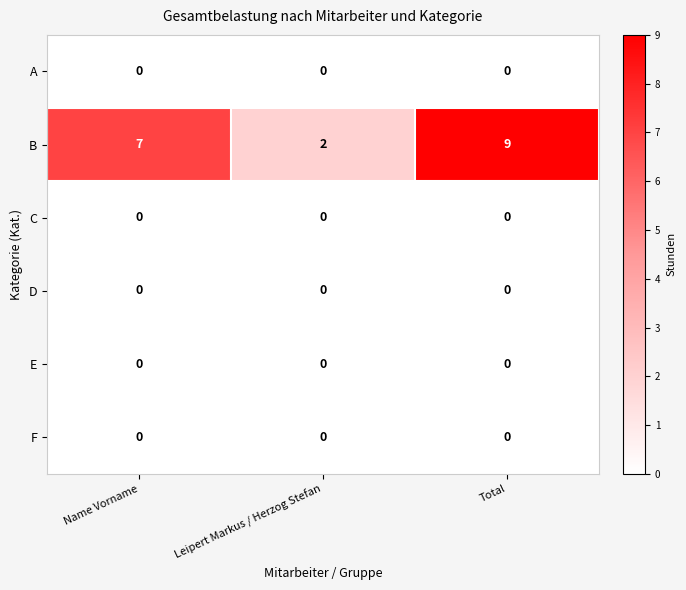

Which series has the widest spread of values?

B